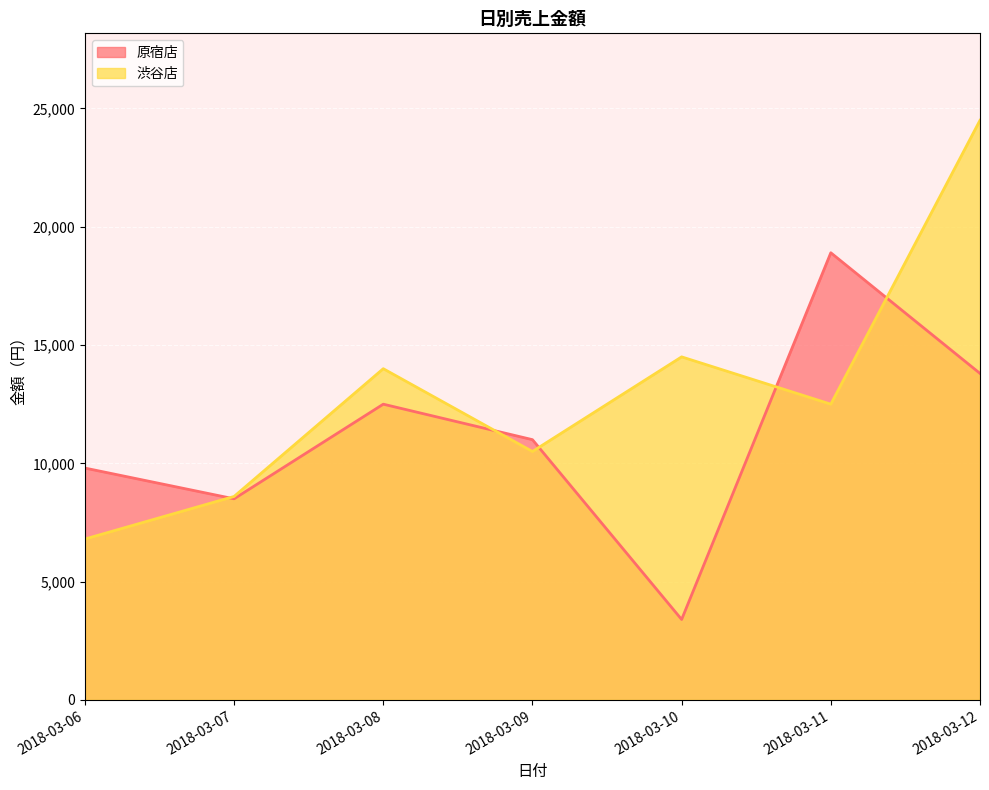

Between 2018-03-11 and 2018-03-10, which is larger?

2018-03-11